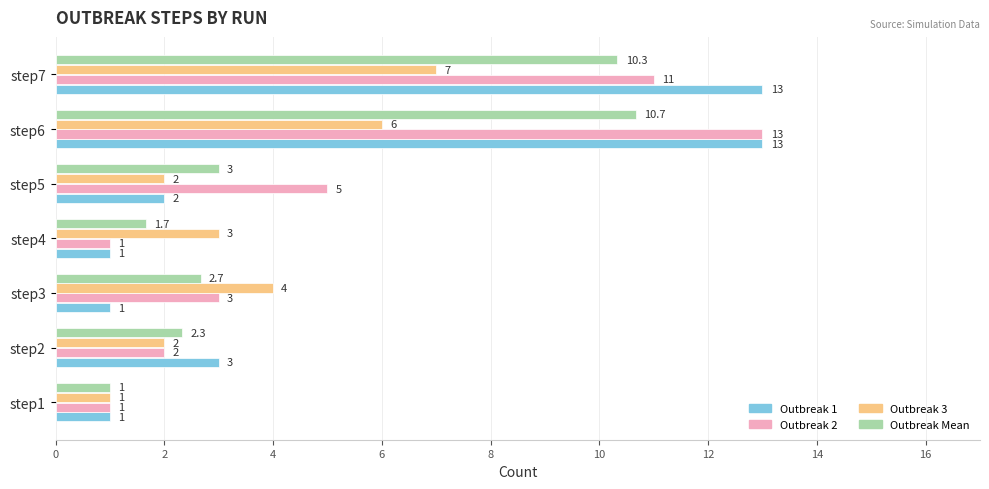

Where is Outbreak 1 nearest to the value 7?

step2